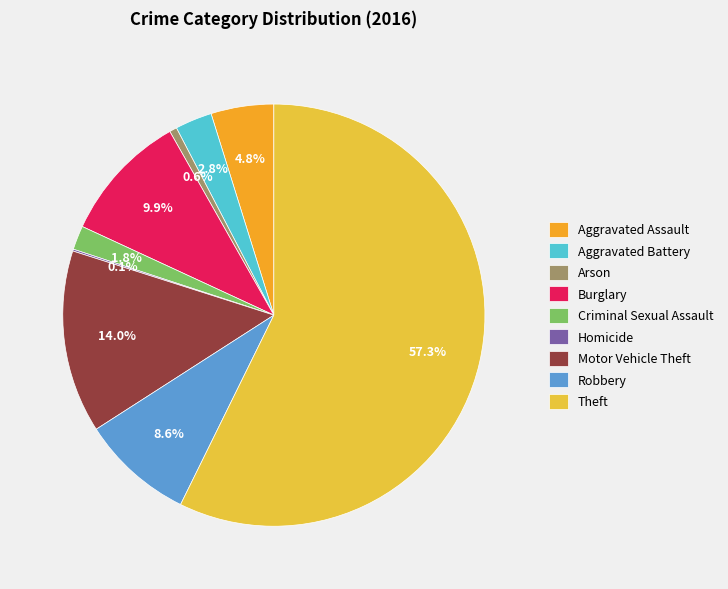

Which slice is the largest?

Theft